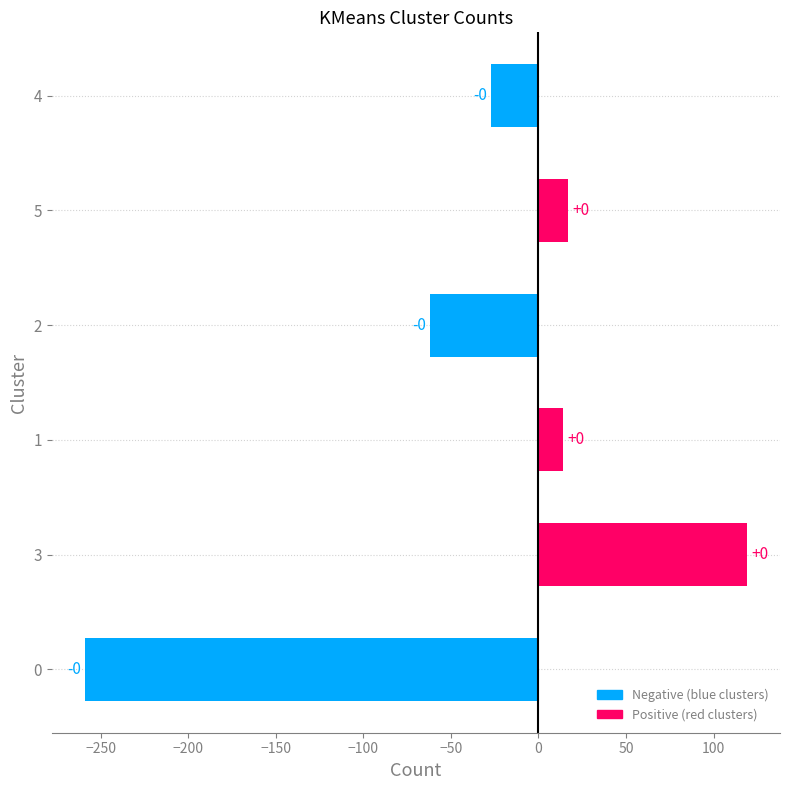

Does the chart contain any negative values?

Yes